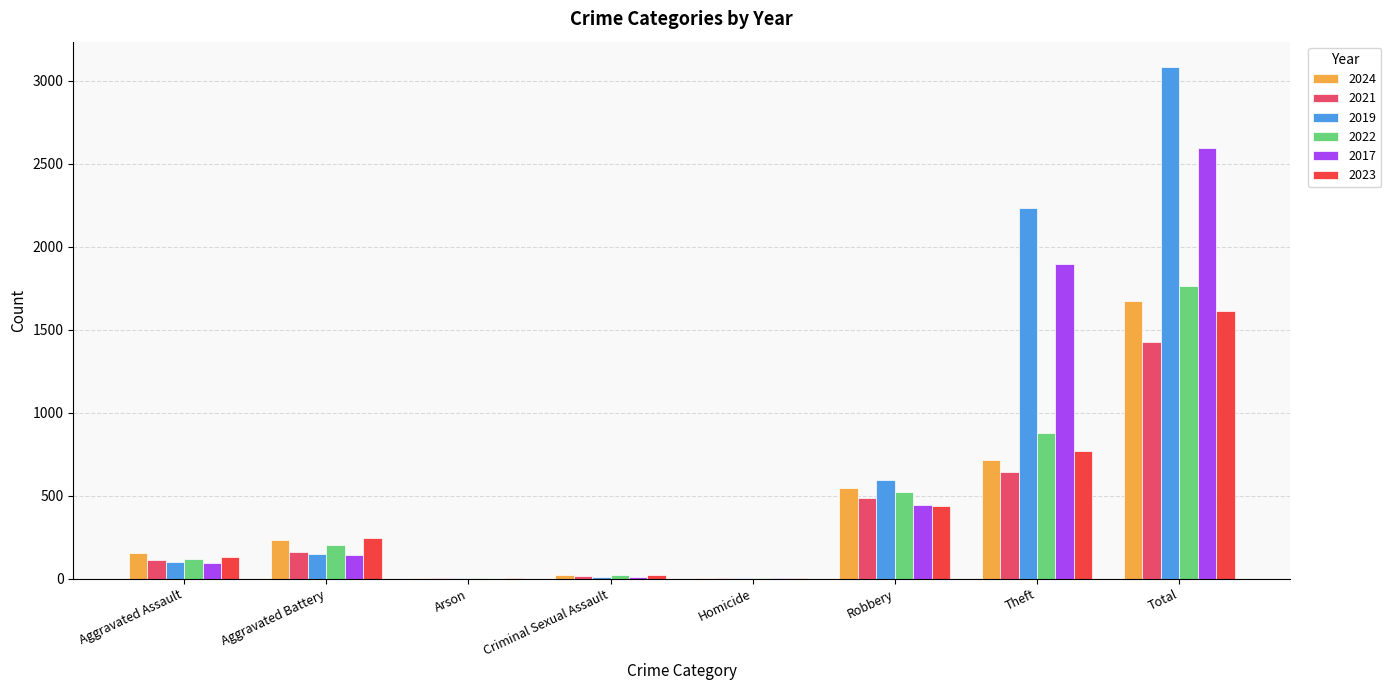

Are the bars horizontal?

No